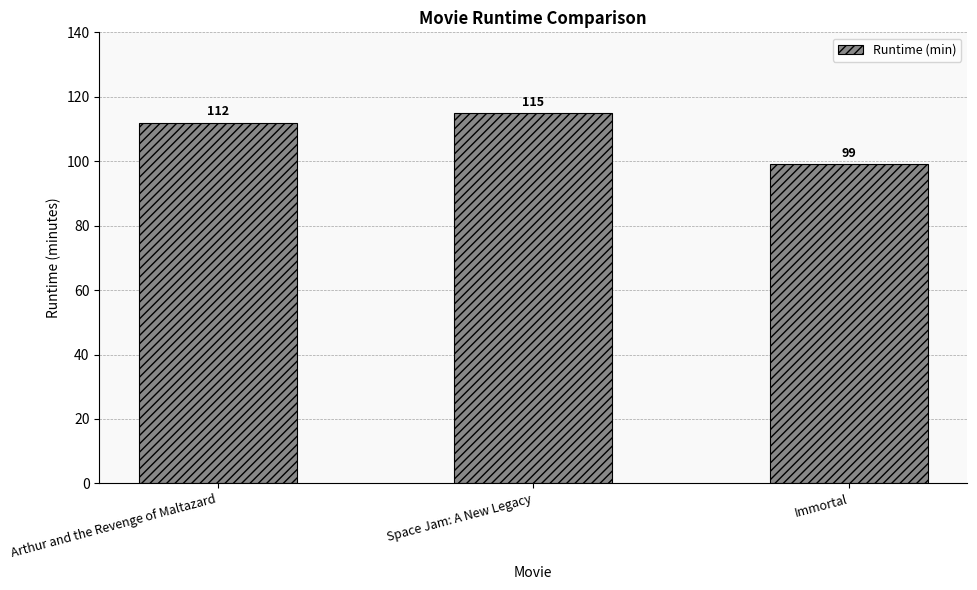

Count the number of data series in this chart.

1